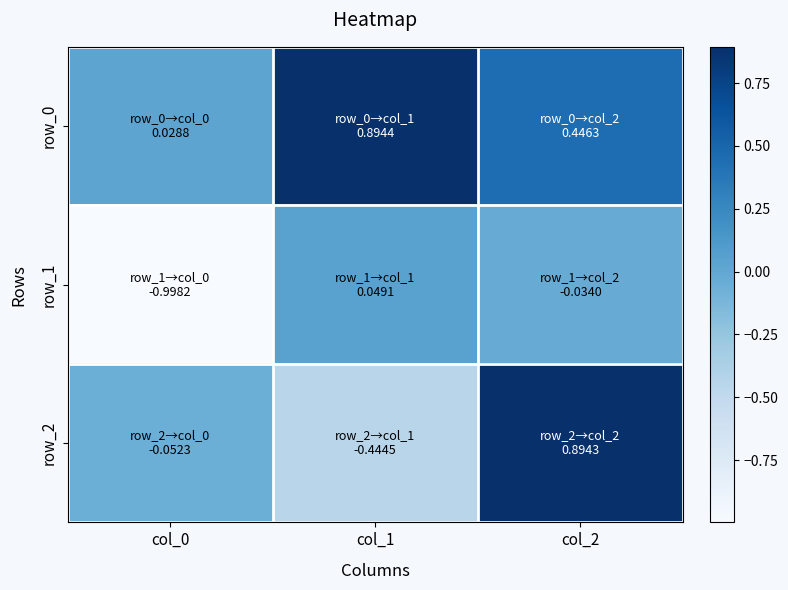

List the labels in order of row_1 value, largest first.

col_1, col_2, col_0